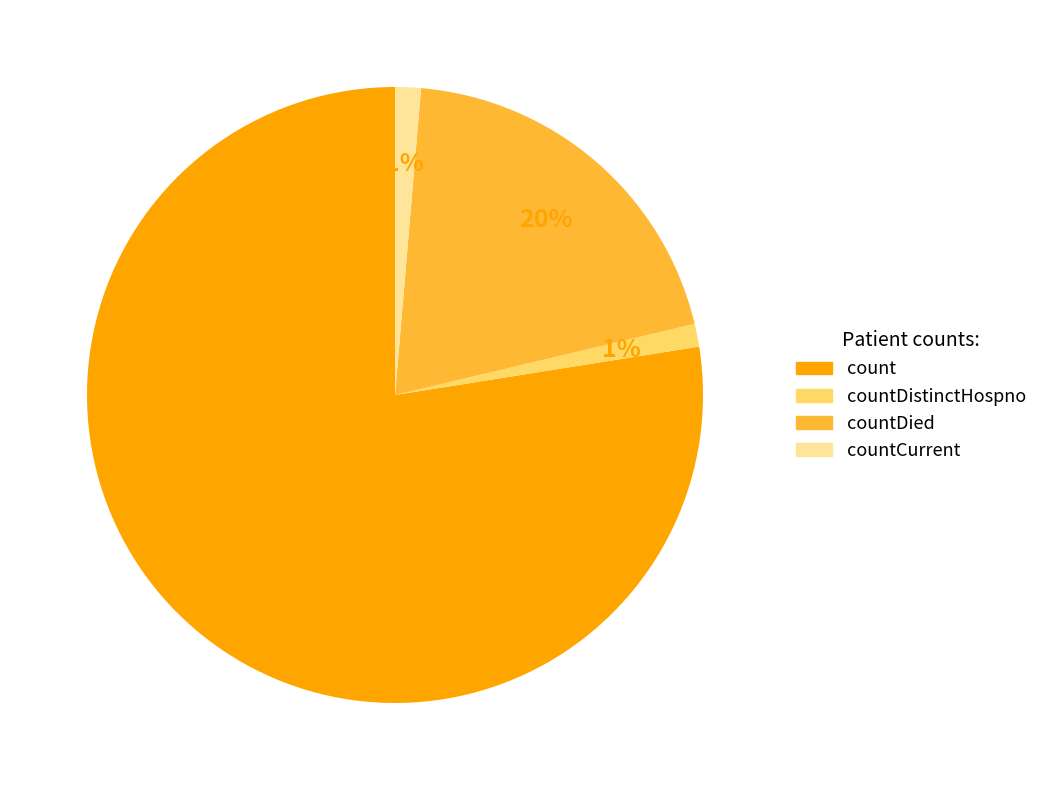

Is it true that count is 78% of the pie?

True